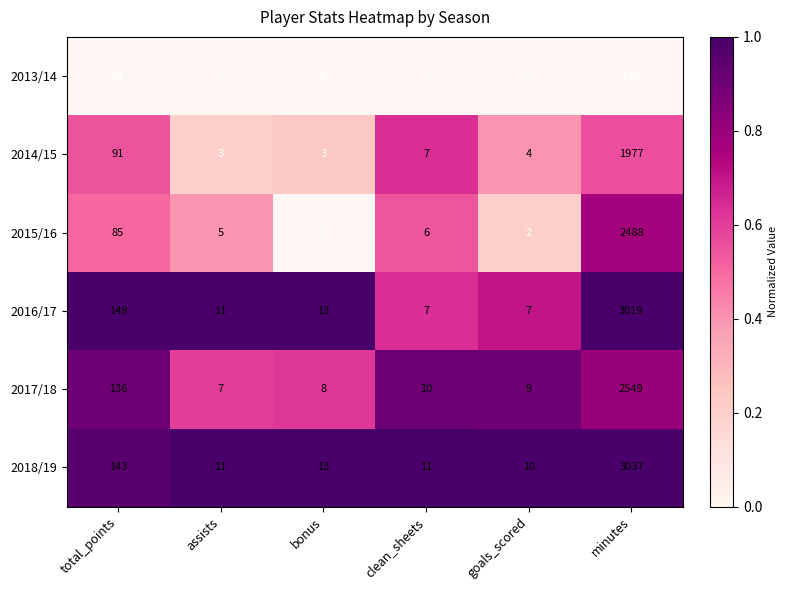

The value of 2016/17 at assists is 16. True or false?

False